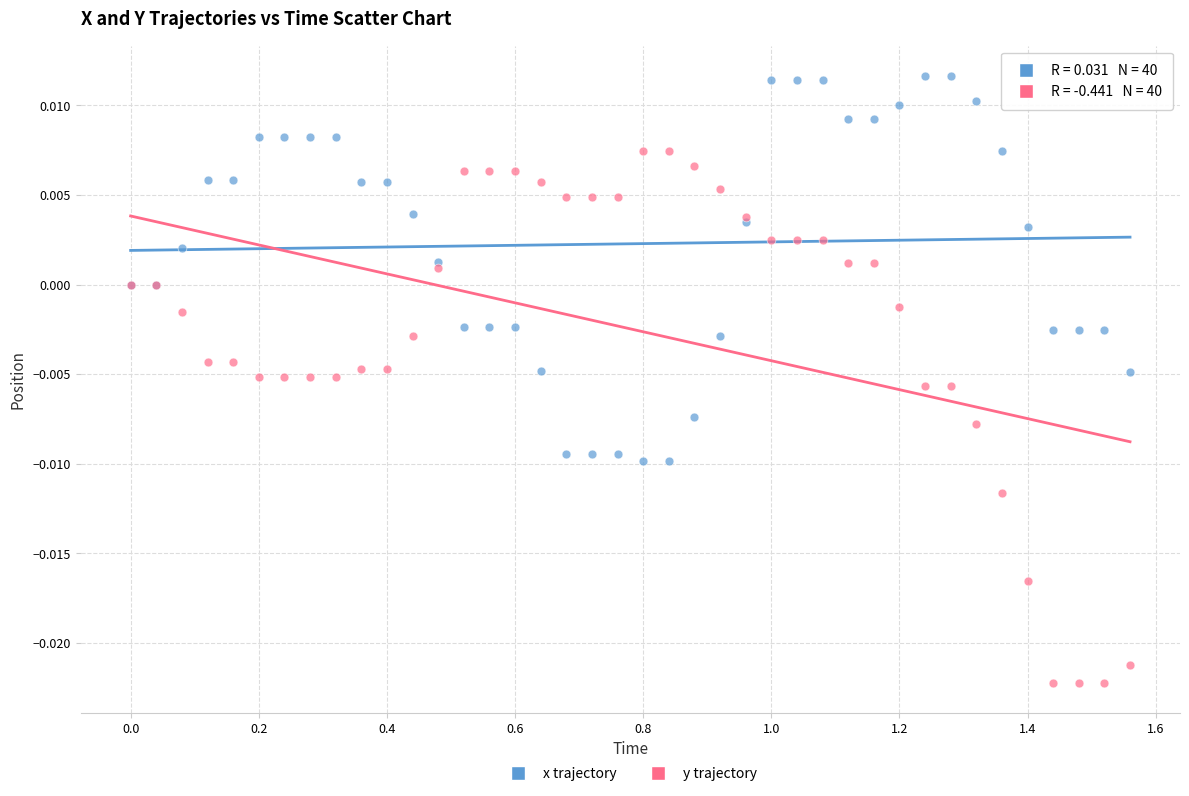

Which series contains the highest Y value?

x trajectory